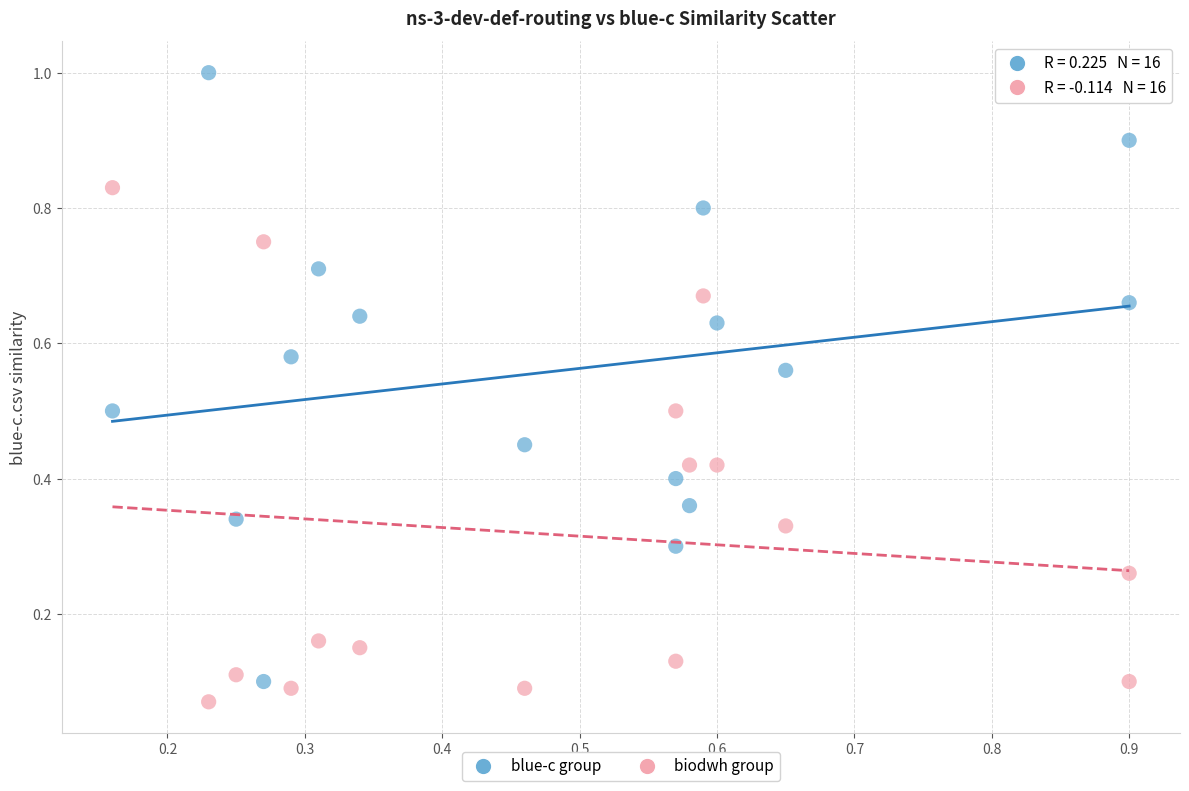

Across all data points, what is the range of Y values (max minus min)?

0.9